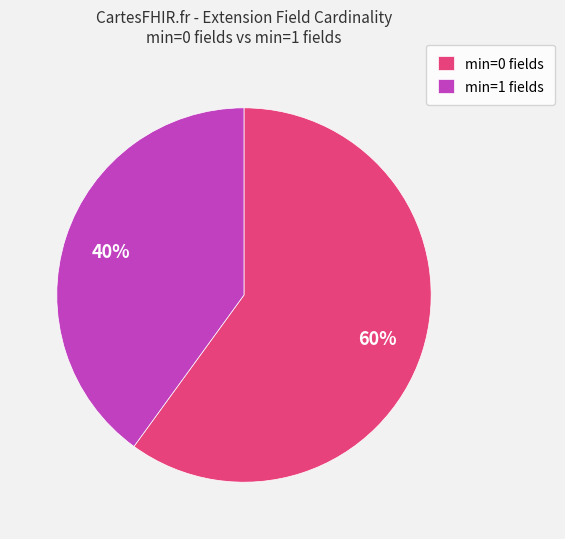

Is it true that min=1 fields is 40% of the pie?

True